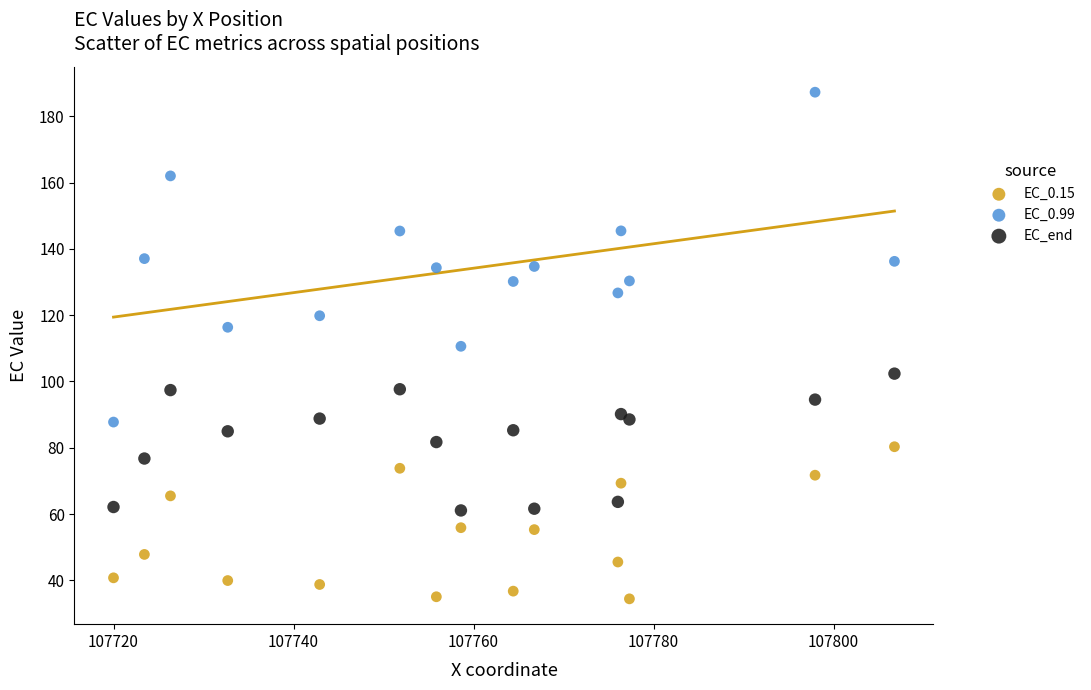

Which series reaches the minimum Y coordinate?

EC_0.15